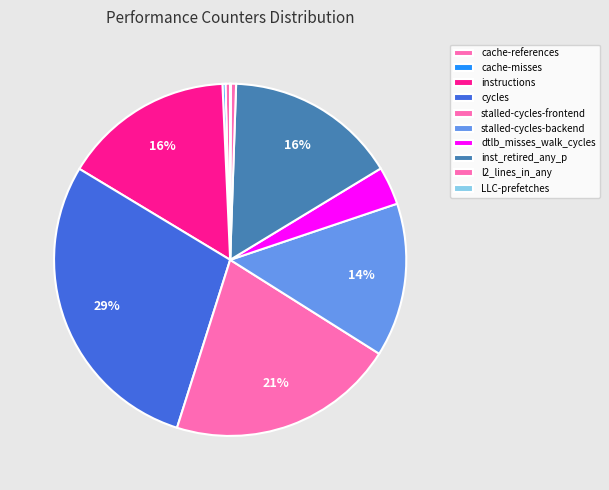

To the nearest percent, what is the average slice percentage?

10%